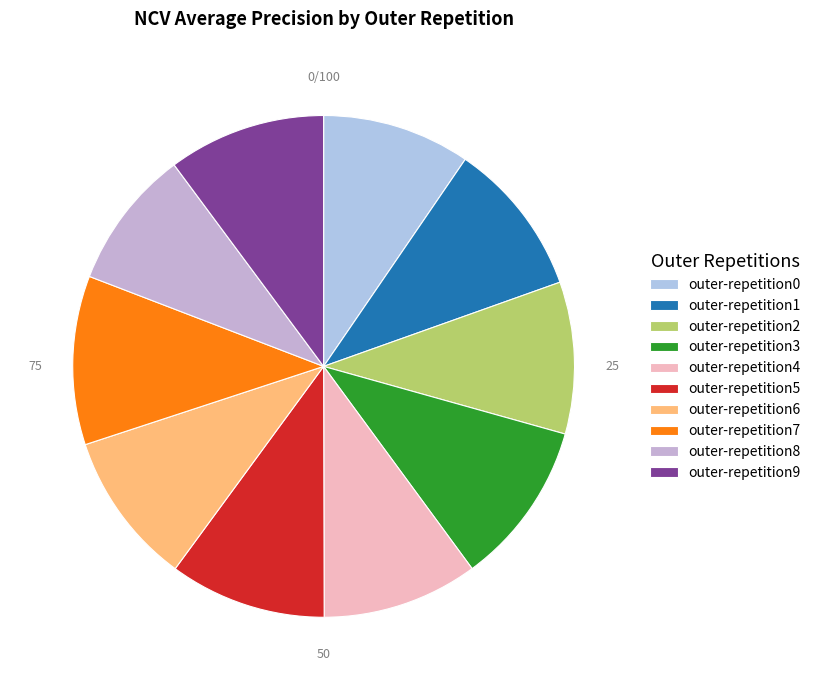

Does outer-repetition9 account for over 50% of the chart?

No